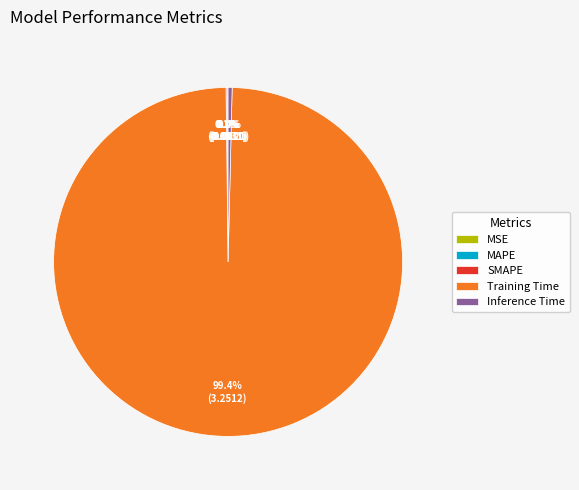

Is there a majority slice in this chart?

Yes